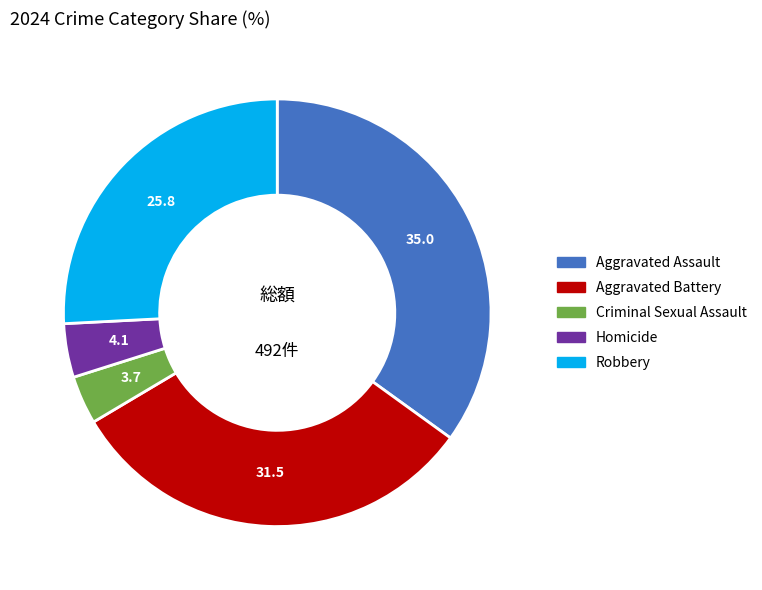

What is the largest slice in the pie chart?

Aggravated Assault